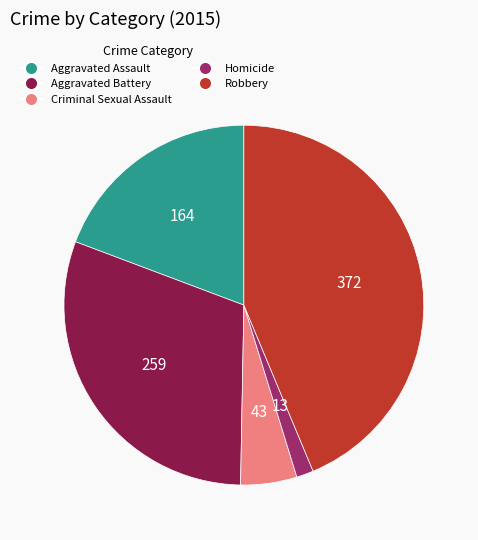

What is the smallest slice in the pie chart?

Homicide